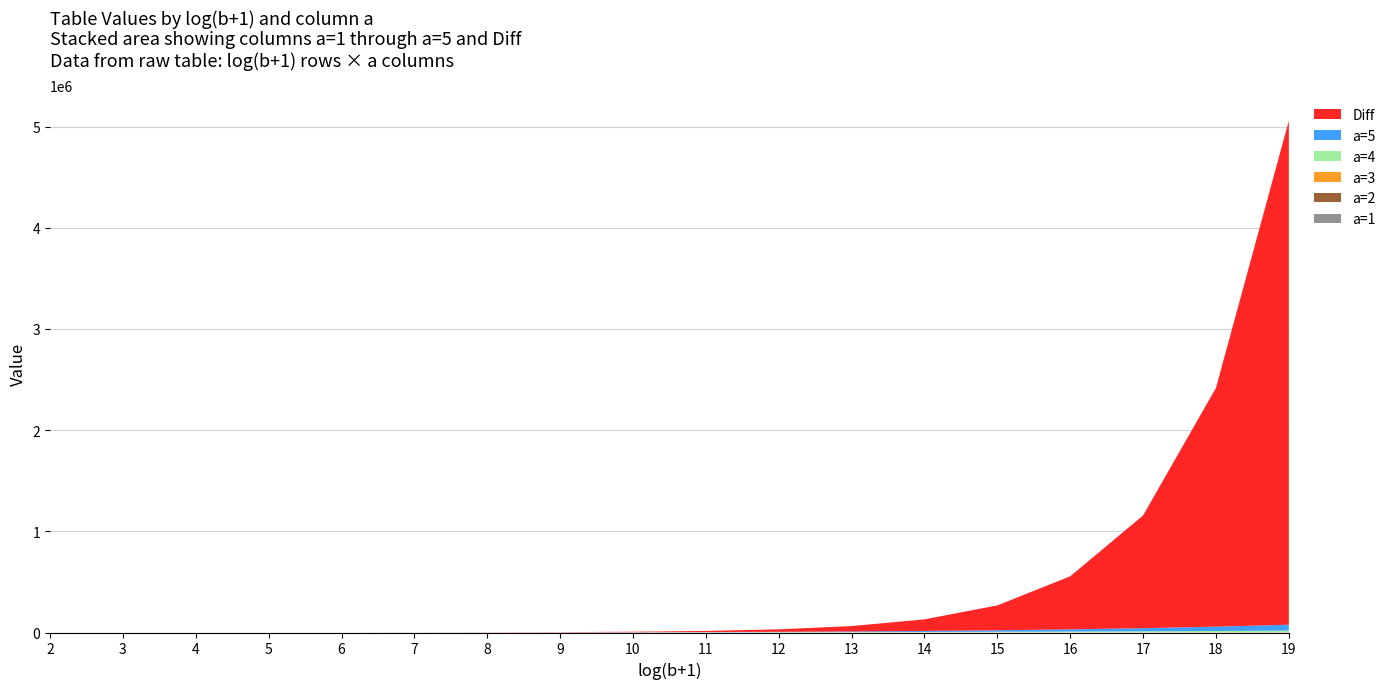

Reading left to right, extract all data points from this chart.

a=1: 2	3	4	5	6	7	8	9	10	11	12	13	14	15	16	17	18	19
a=2: 0	6	12	20	30	42	56	72	90	110	132	156	182	210	240	272	306	342
a=3: 0	0	12	30	60	105	168	252	360	495	660	858	1092	1365	1680	2040	2448	2907
a=4: 0	0	0	20	60	140	280	504	840	1320	1980	2860	4004	5460	7280	9520	12240	15504
a=5: 0	0	0	0	30	105	280	630	1260	2310	3960	6435	10010	15015	21840	30940	42840	58140
Diff: 2	9	28	75	186	441	1016	2295	5110	11253	24564	53235	114674	245745	524272	1114095	2359278	4980717